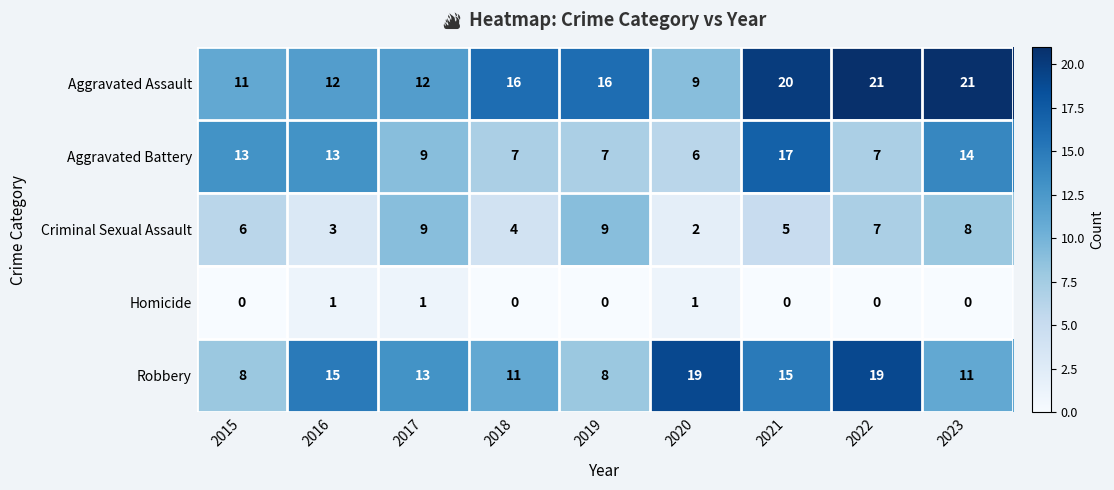

True or false: Homicide has a value of 1 at 2020.

True